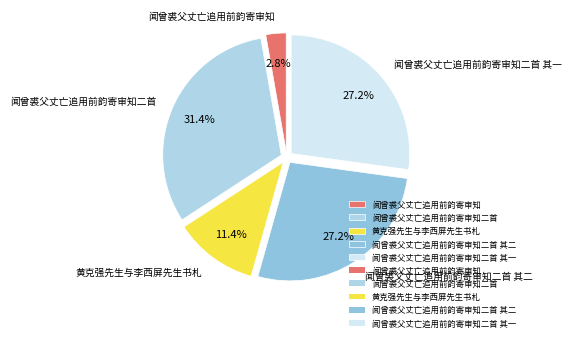

Which has a higher value, 闻曾裘父丈亡追用前韵寄审知二首 其一 or 闻曾裘父丈亡追用前韵寄审知?

闻曾裘父丈亡追用前韵寄审知二首 其一